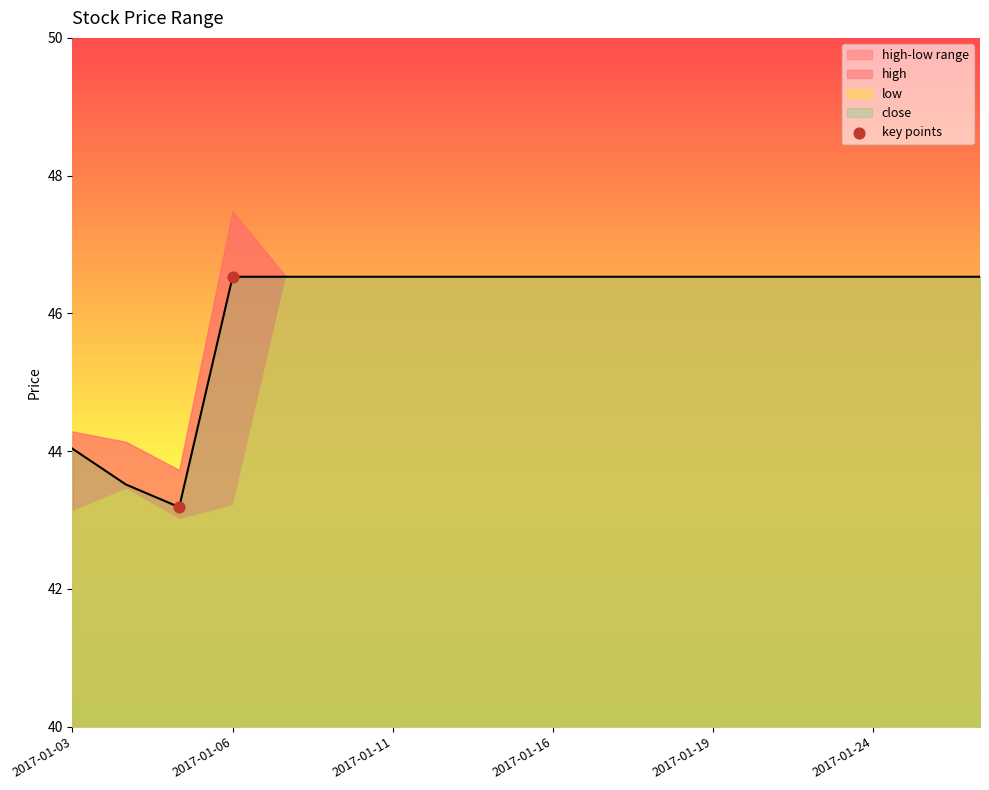

True or false: close has a value of 46.5 at 2017-01-24.

True